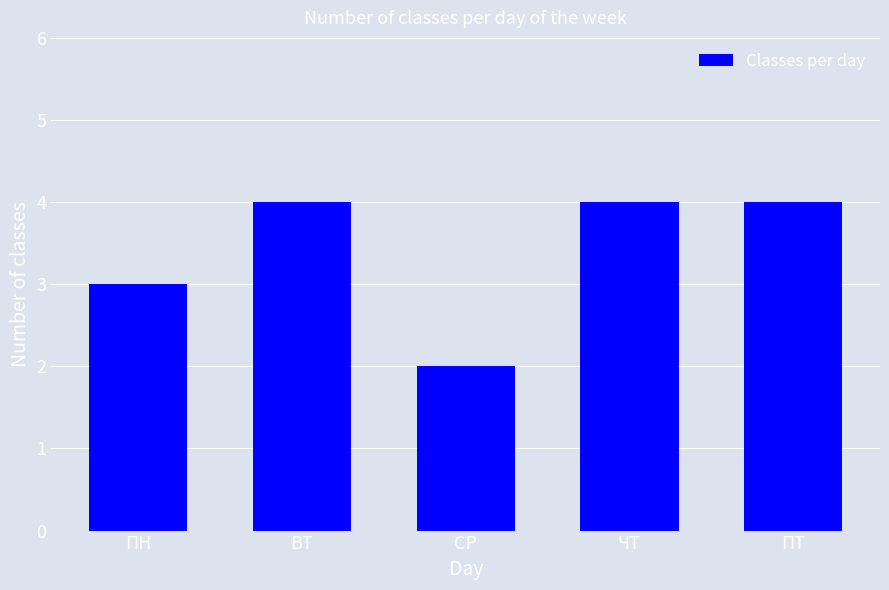

What is the greatest value displayed?

4